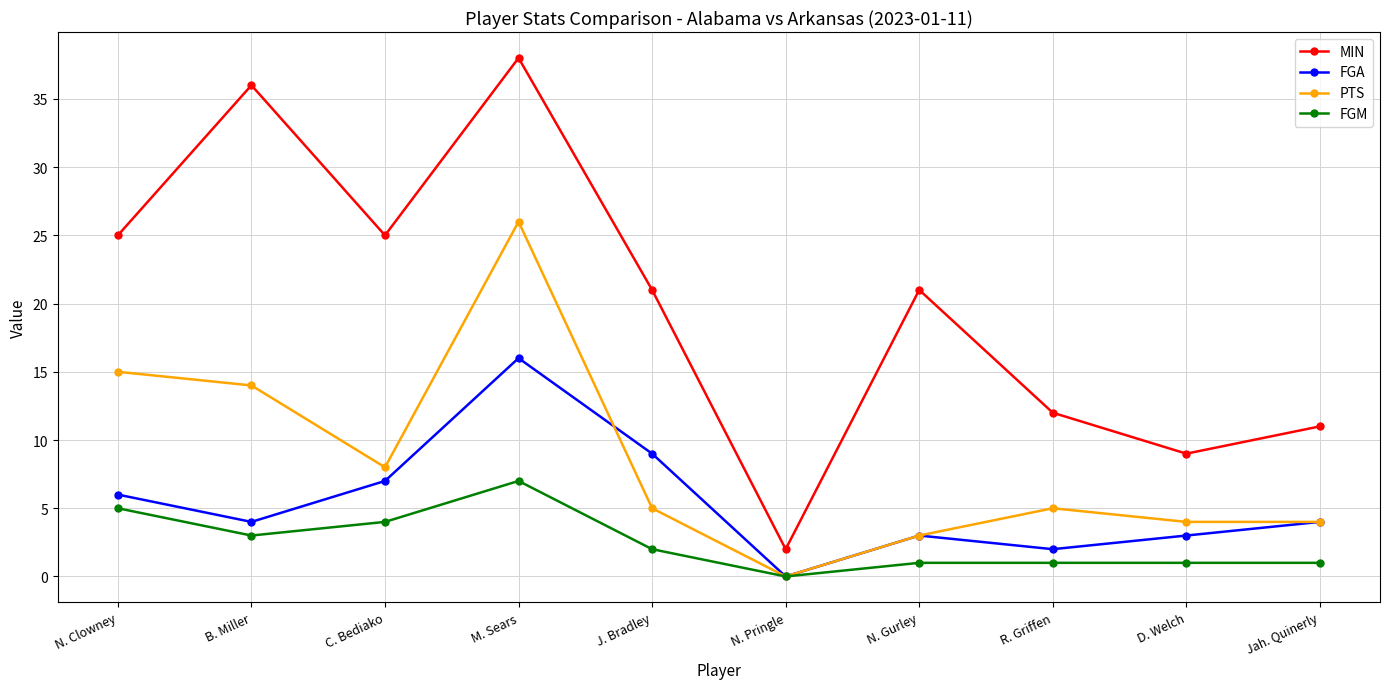

What are all the series names shown in the legend?

MIN, FGA, PTS, FGM